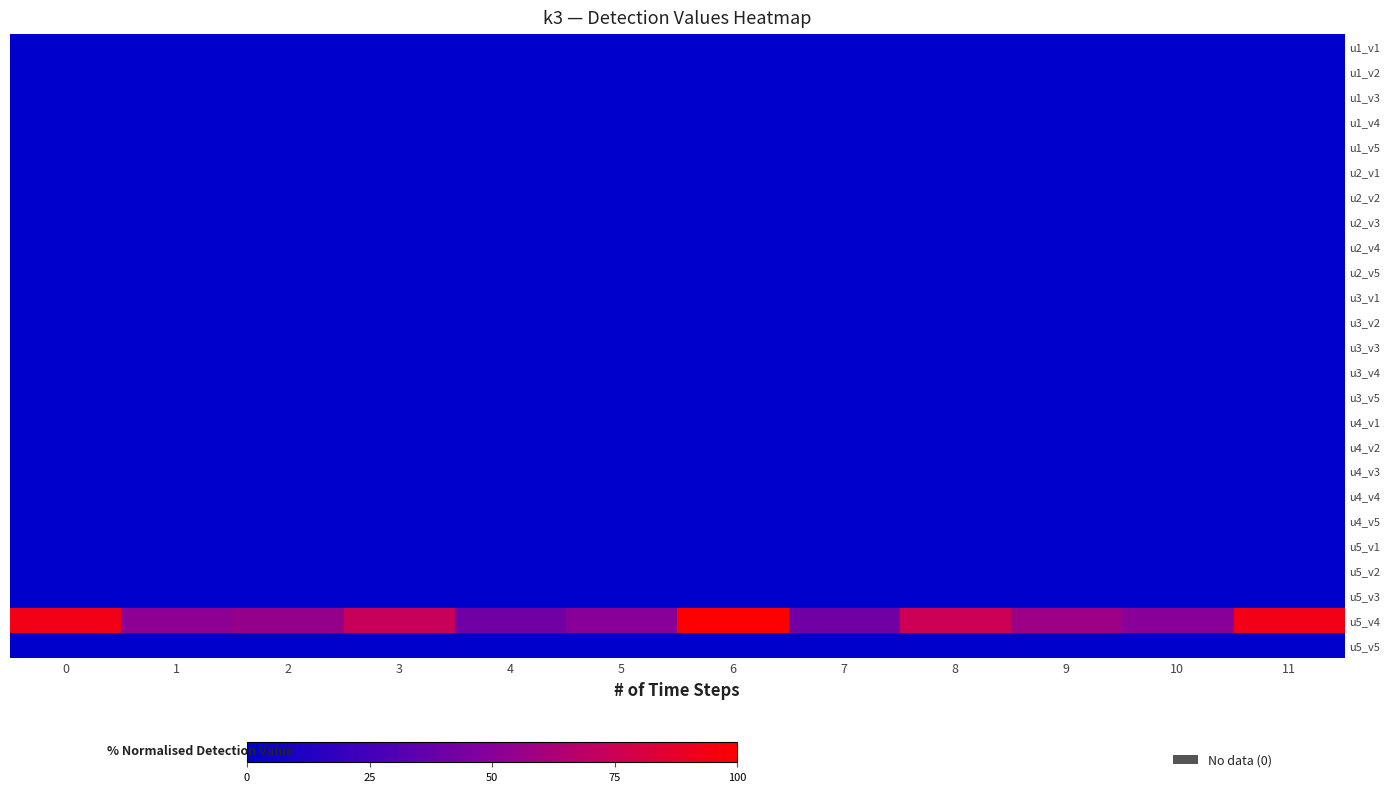

Which series has the widest spread of values?

u5_v4